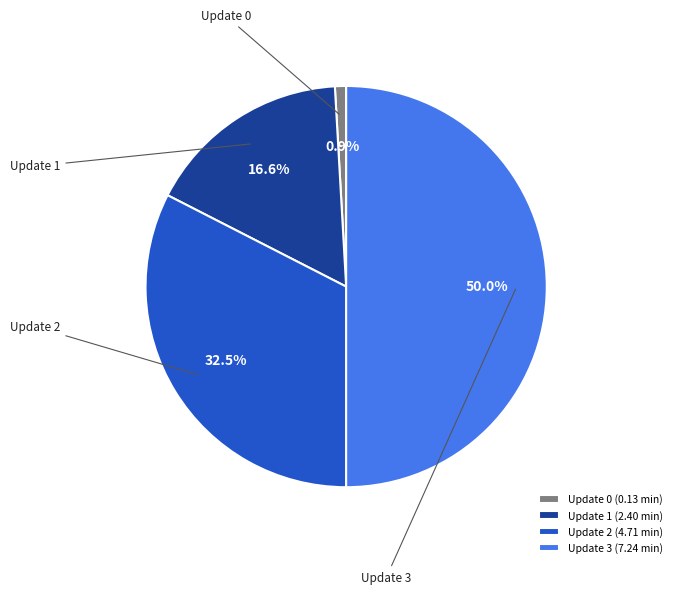

Is it true that Update 2 is 26% of the pie?

False